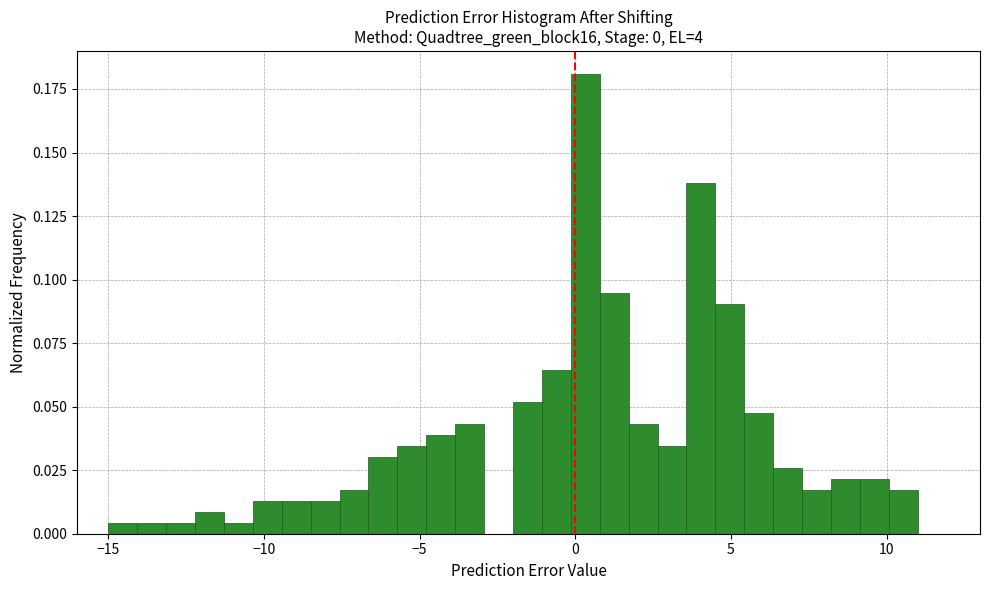

Read against the x-axis, roughly where is the centre of the tallest bar?

0.5